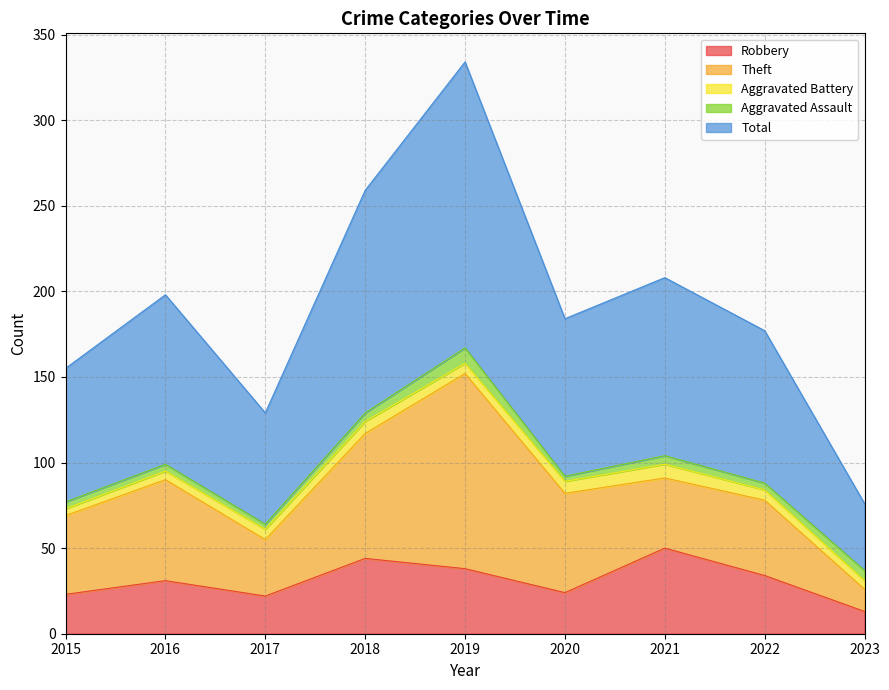

What are all the series names shown in the legend?

Robbery, Theft, Aggravated Battery, Aggravated Assault, Total